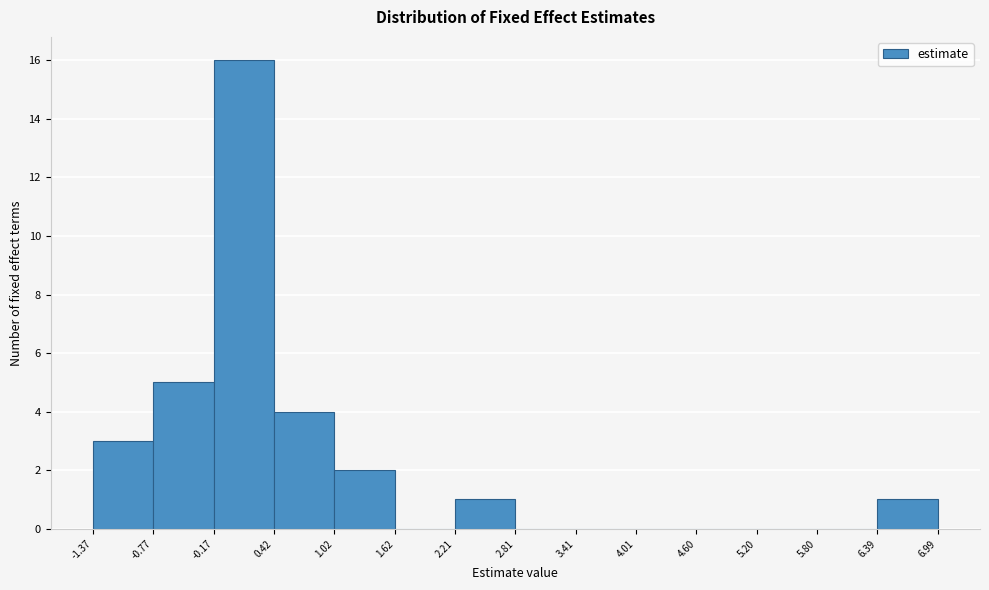

Reading left to right, list every bar in this chart as the range it spans on the x-axis followed by its height. The values are not printed on the chart, so give them approximately, as read against the axis.

-1.37 to -0.77: 3
-0.77 to -0.17: 5
-0.17 to 0.42: 16
0.42 to 1.02: 4
1.02 to 1.62: 2
1.62 to 2.21: 0
2.21 to 2.81: 1
2.81 to 3.41: 0
3.41 to 4.01: 0
4.01 to 4.60: 0
4.60 to 5.20: 0
5.20 to 5.80: 0
5.80 to 6.39: 0
6.39 to 6.99: 1